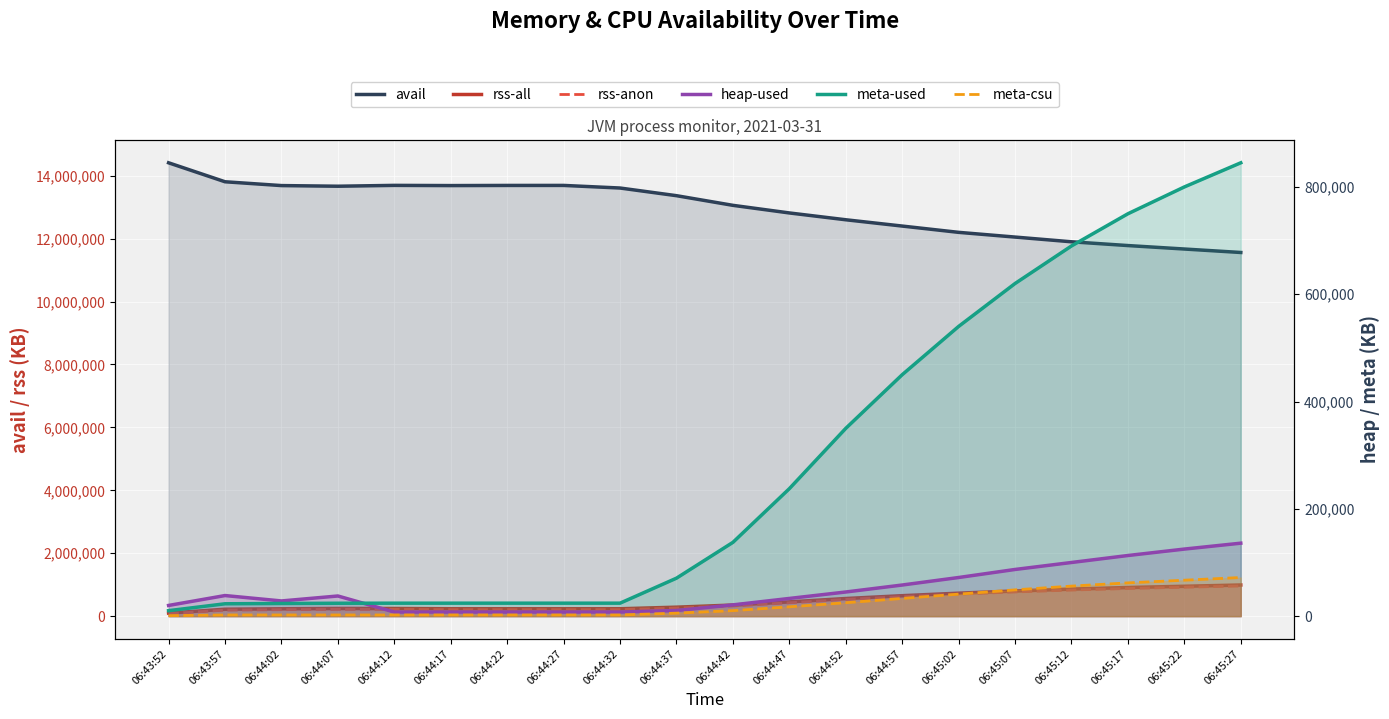

Which series has the largest total across all categories?

avail